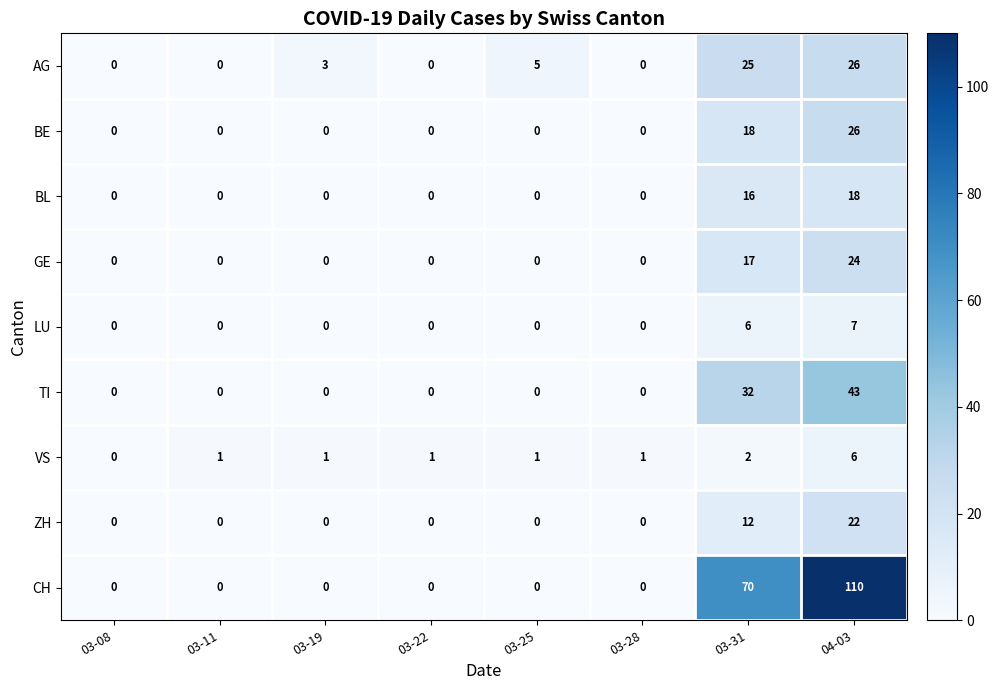

At which label does AG reach its peak?

04-03